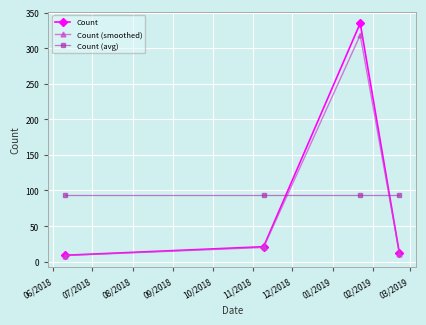

What is the value of the Count (smoothed) point at the 4th from the left?

11.4